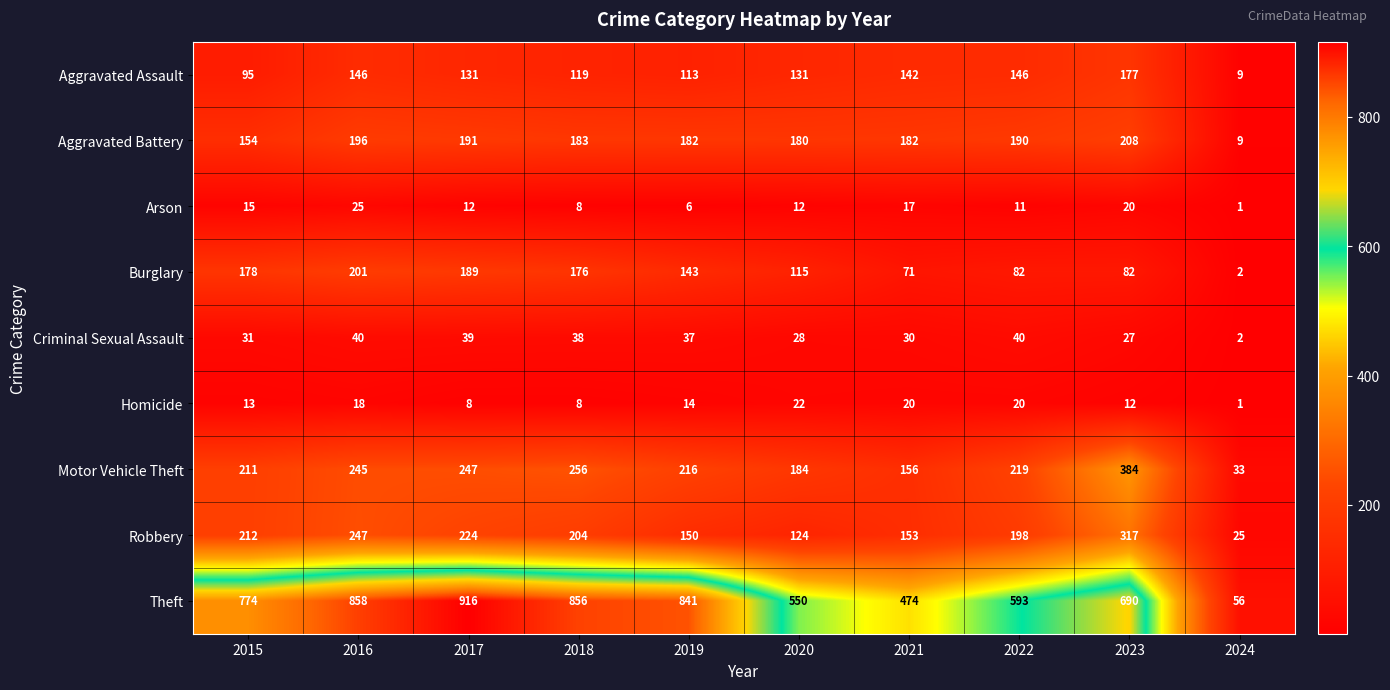

Where is Aggravated Assault nearest to the value 93?

2015